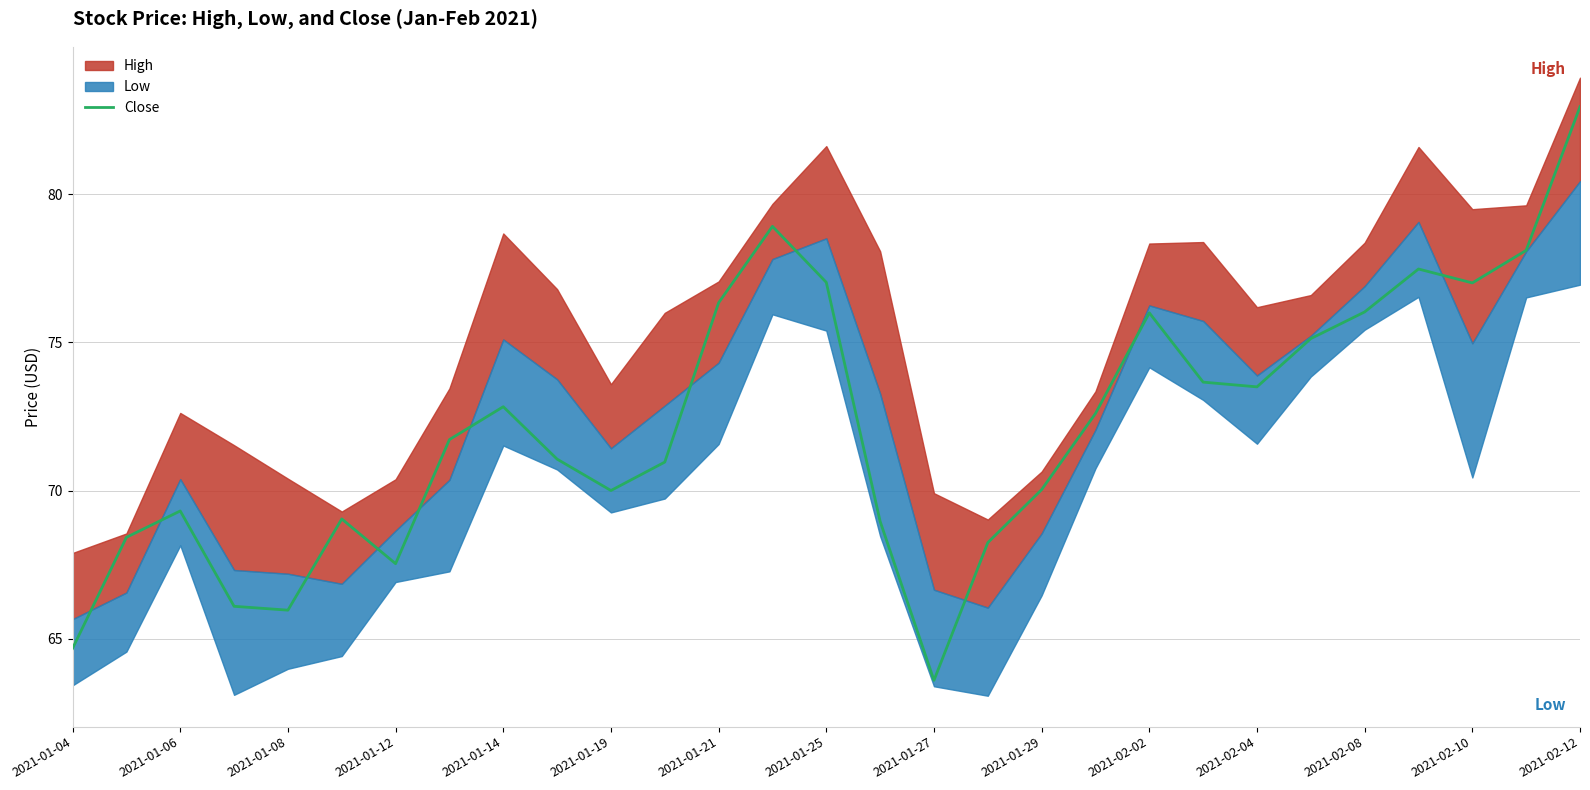

What is the lowest value of the Close series?

63.6